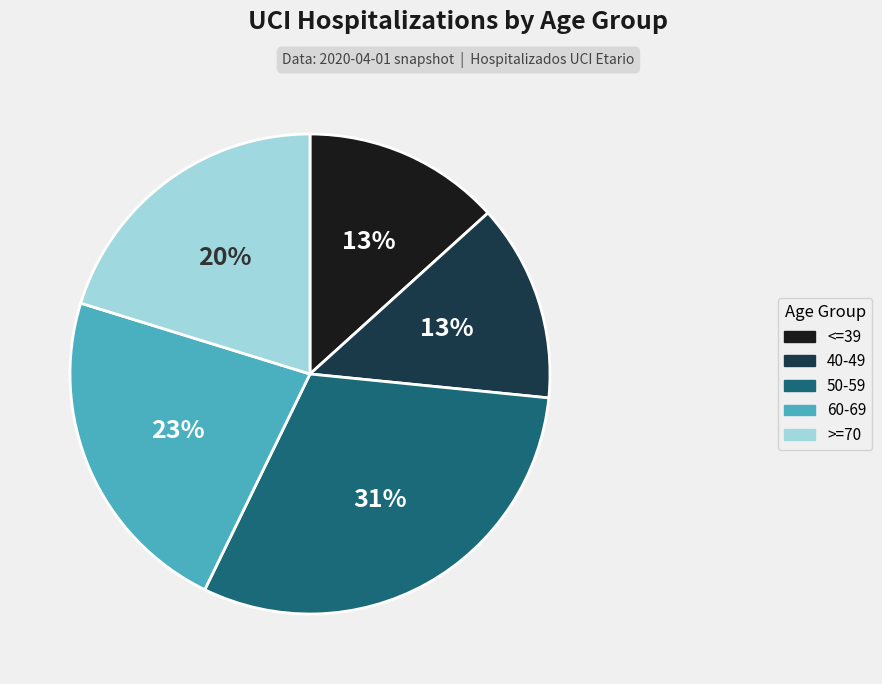

Which category has the biggest portion of the pie?

50-59